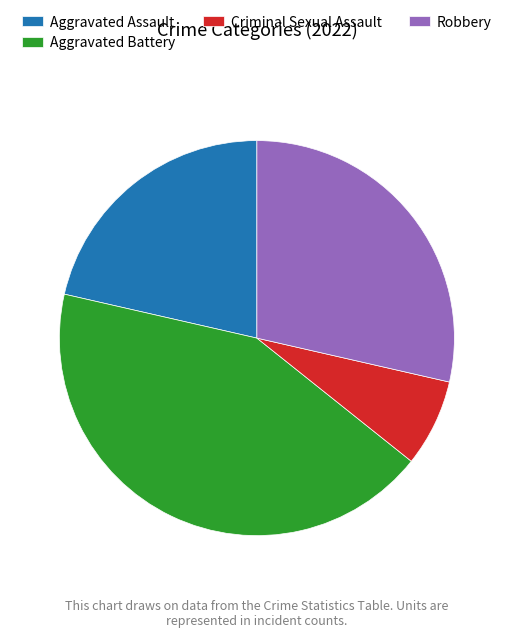

Which category has the smallest portion of the pie?

Criminal Sexual Assault